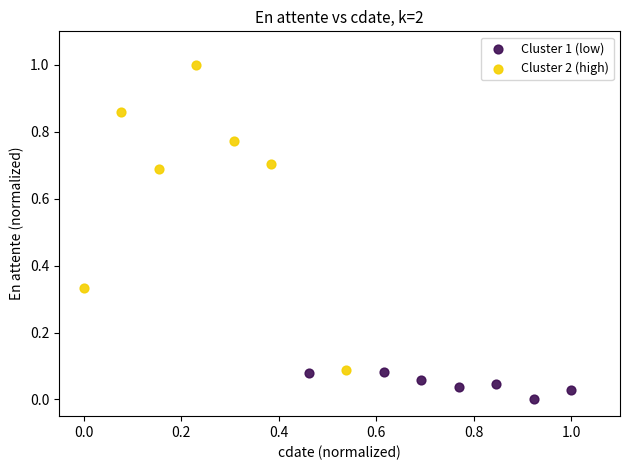

Which series has the largest Y range (max minus min)?

Cluster 2 (high)